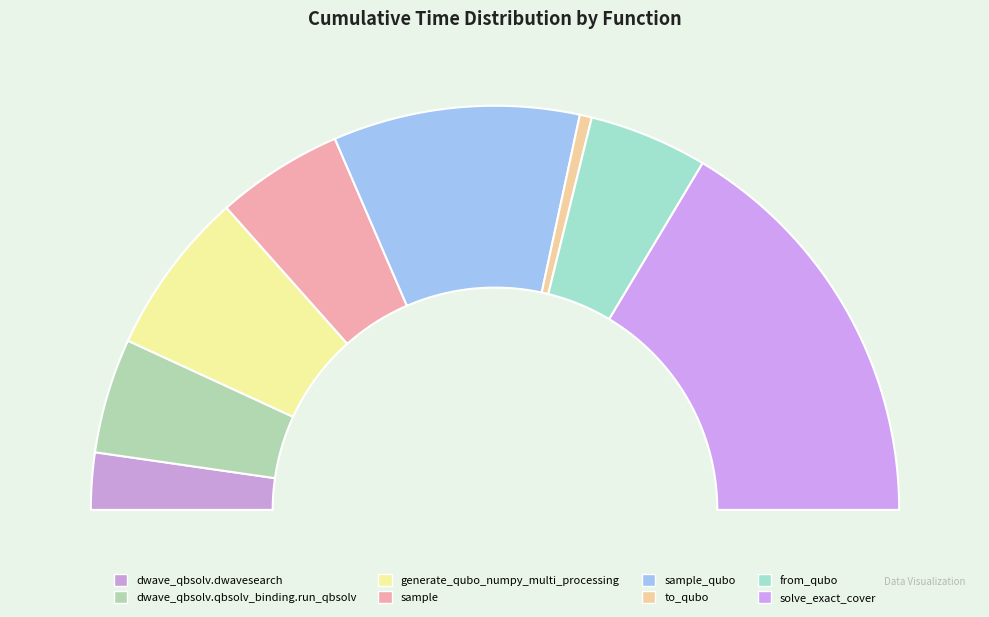

Do dwave_qbsolv.dwavesearch and sample together represent more than half of the pie?

No